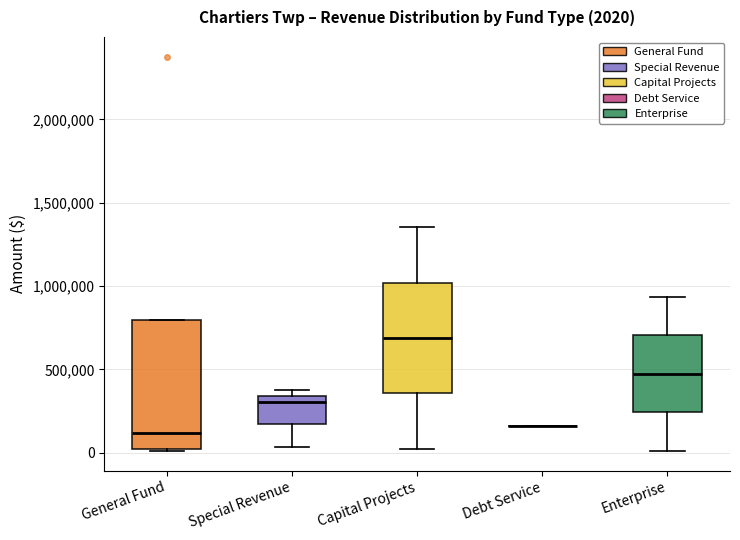

Which box is the tallest, from its lower edge to its upper edge?

General Fund